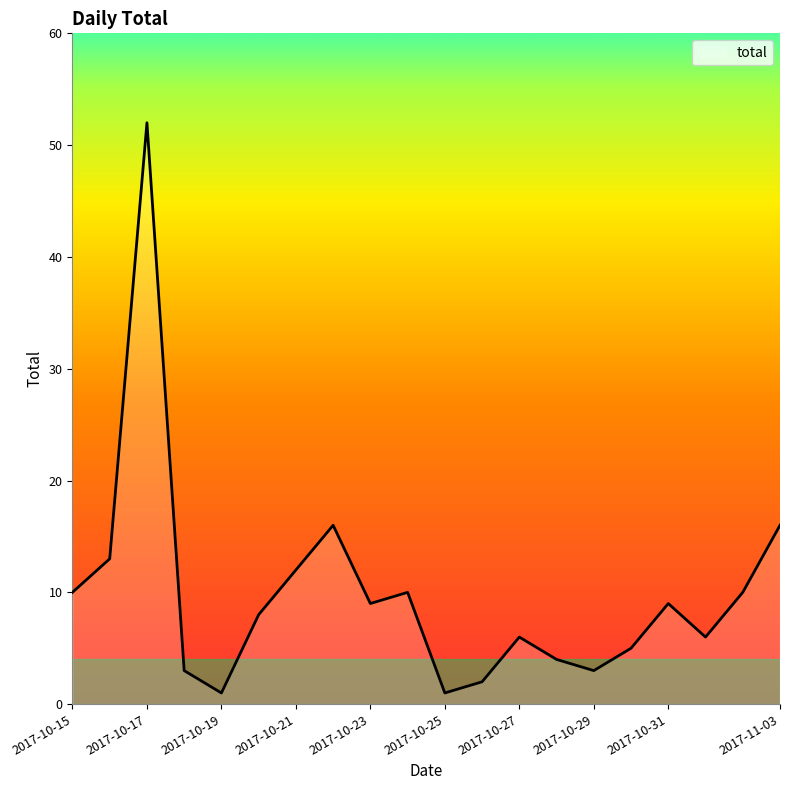

What is the greatest value displayed?

52